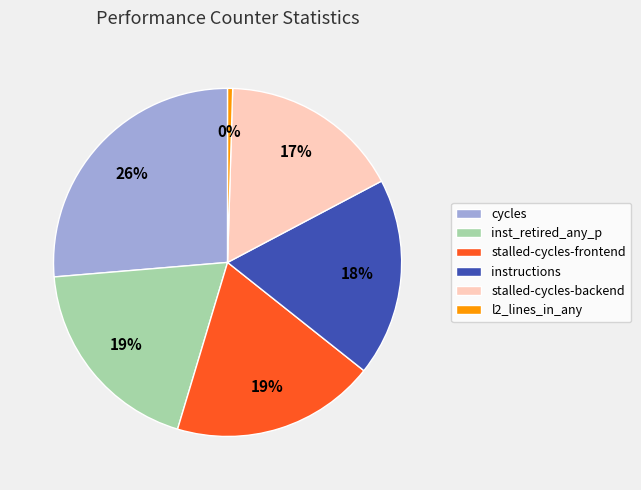

Is there a majority slice in this chart?

No